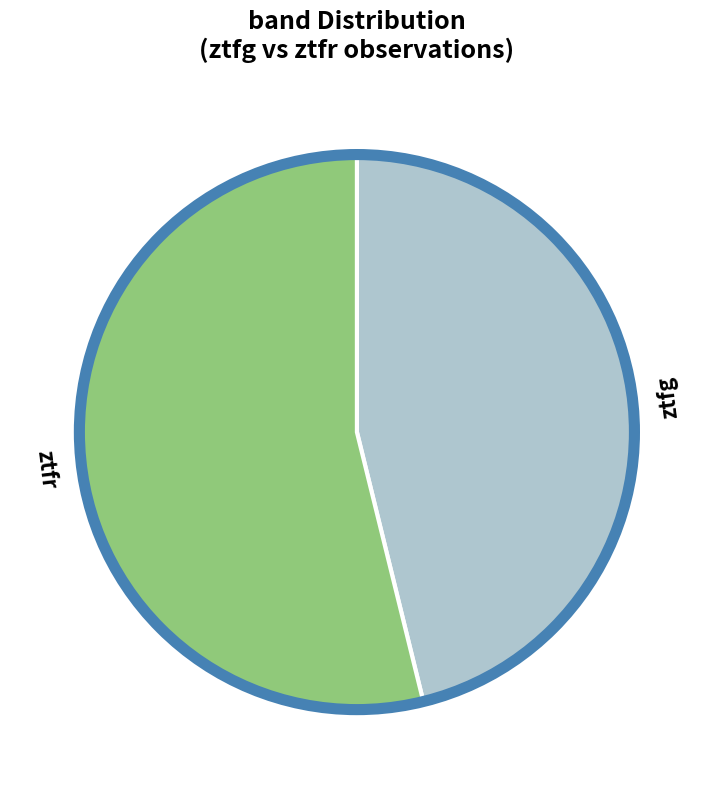

Is it true that ztfg is 46% of the pie?

True